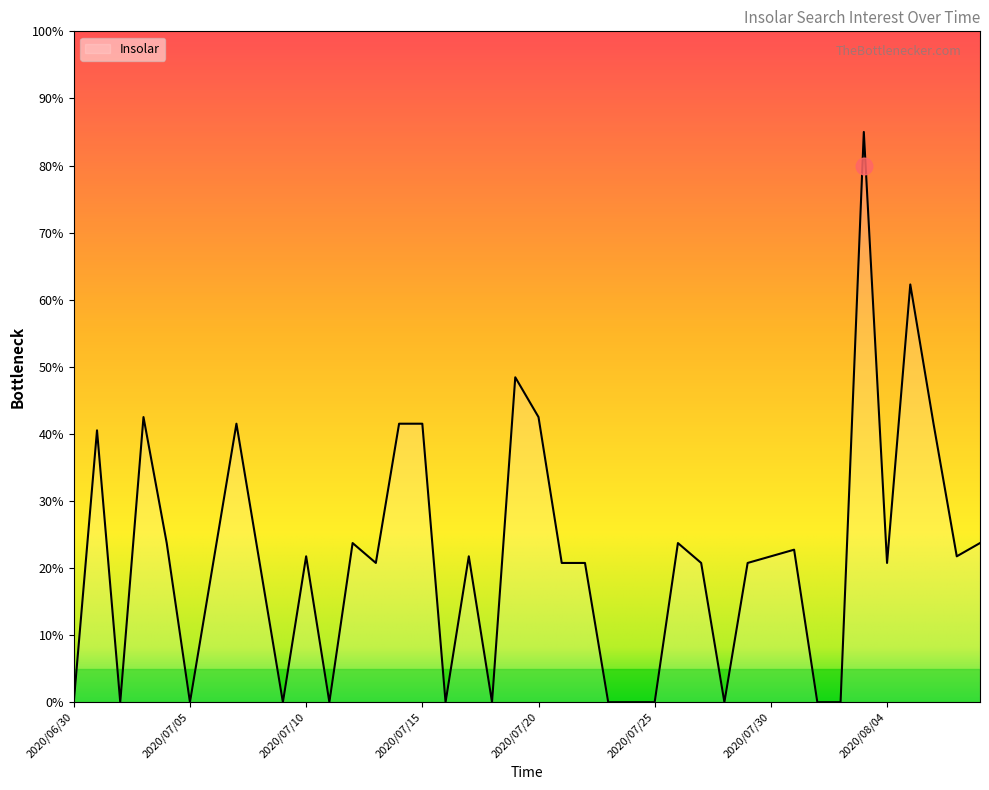

What is the greatest value displayed?

85.0